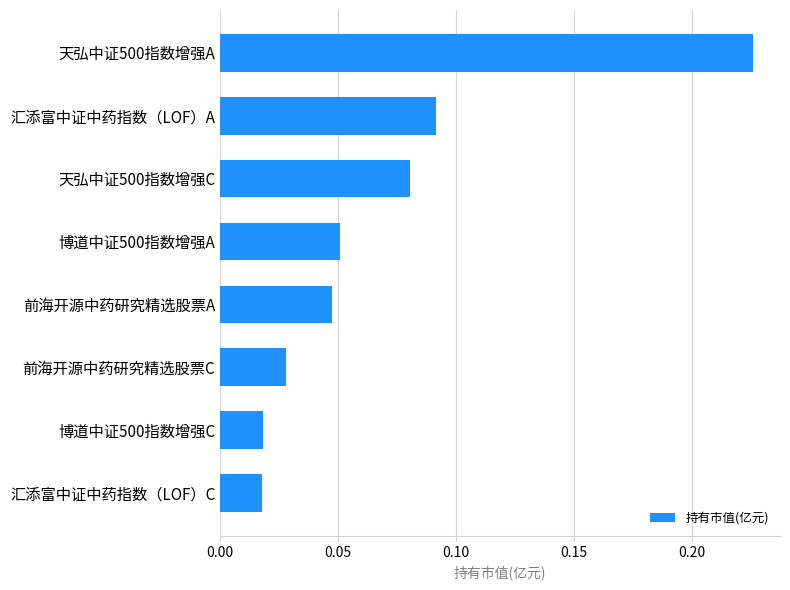

What is the sum of the values at 前海开源中药研究精选股票C and 天弘中证500指数增强A?

0.3